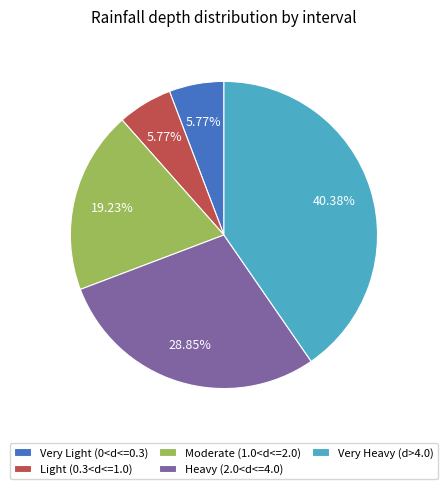

To the nearest percent, what is the average slice percentage?

20%